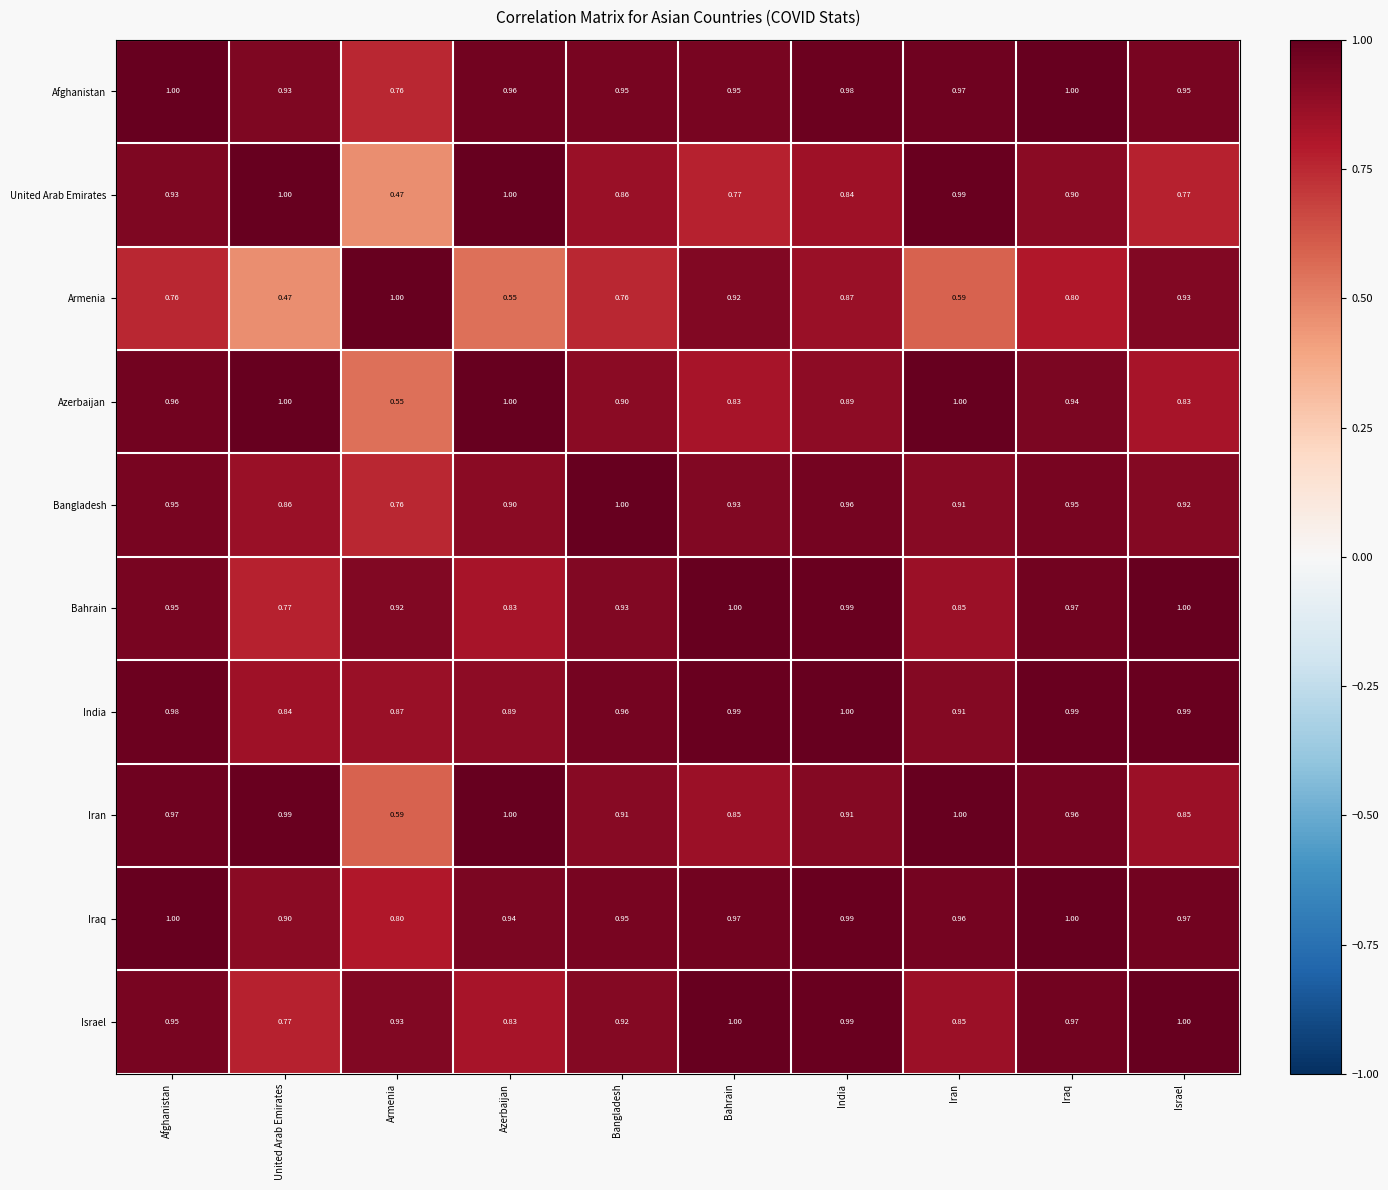

At which category is the sum across all series the highest?

Iraq